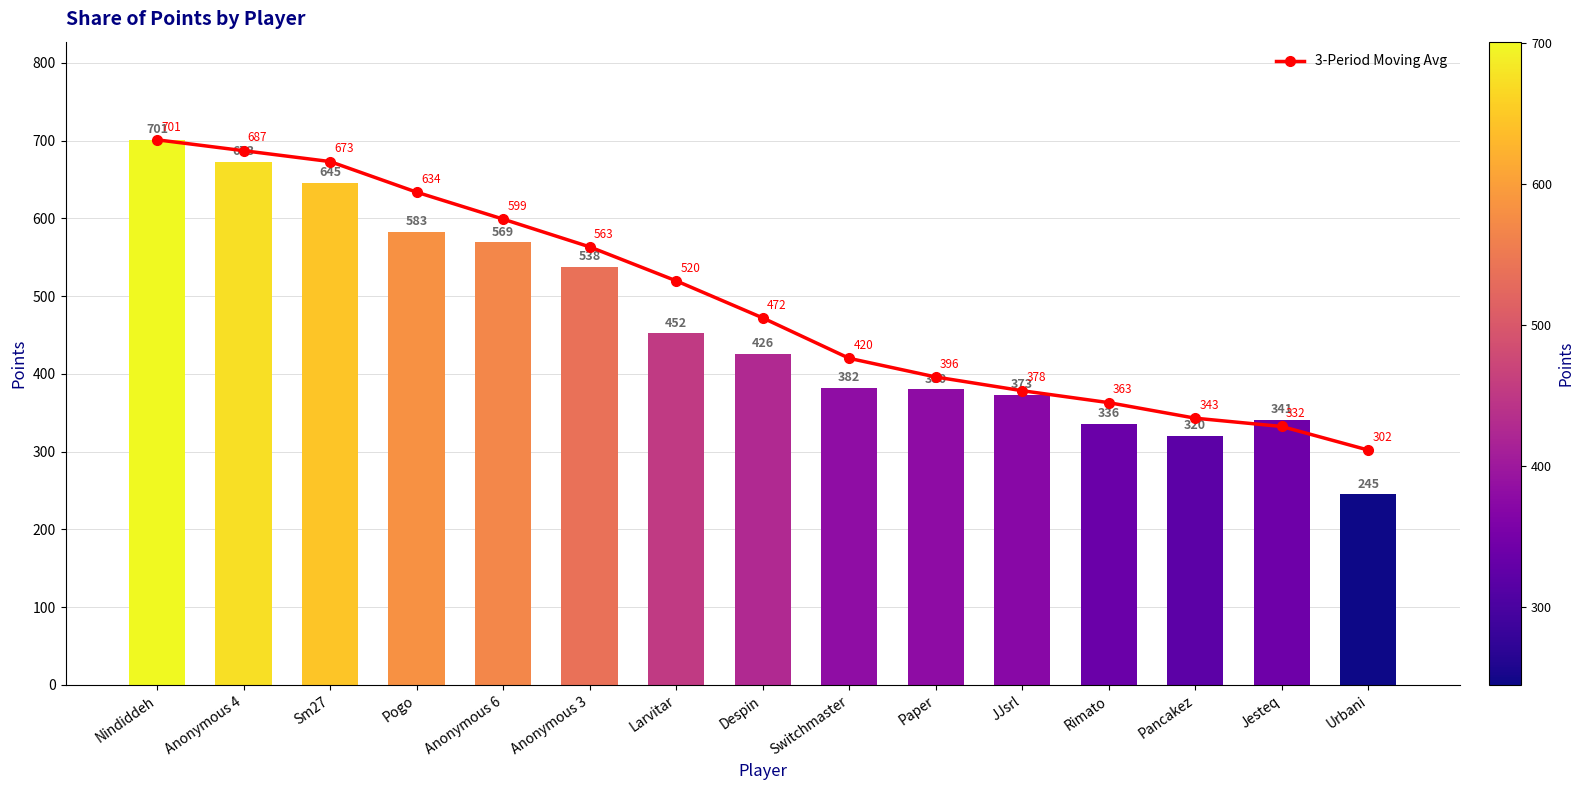

What is the label of the 13th bar from the left?

Pancakez